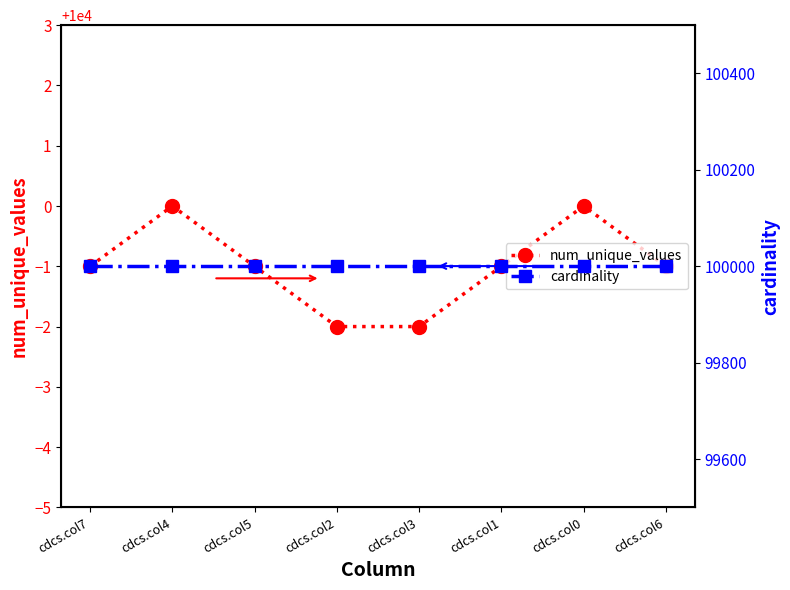

True or false: cardinality and num_unique_values intersect in this chart.

False